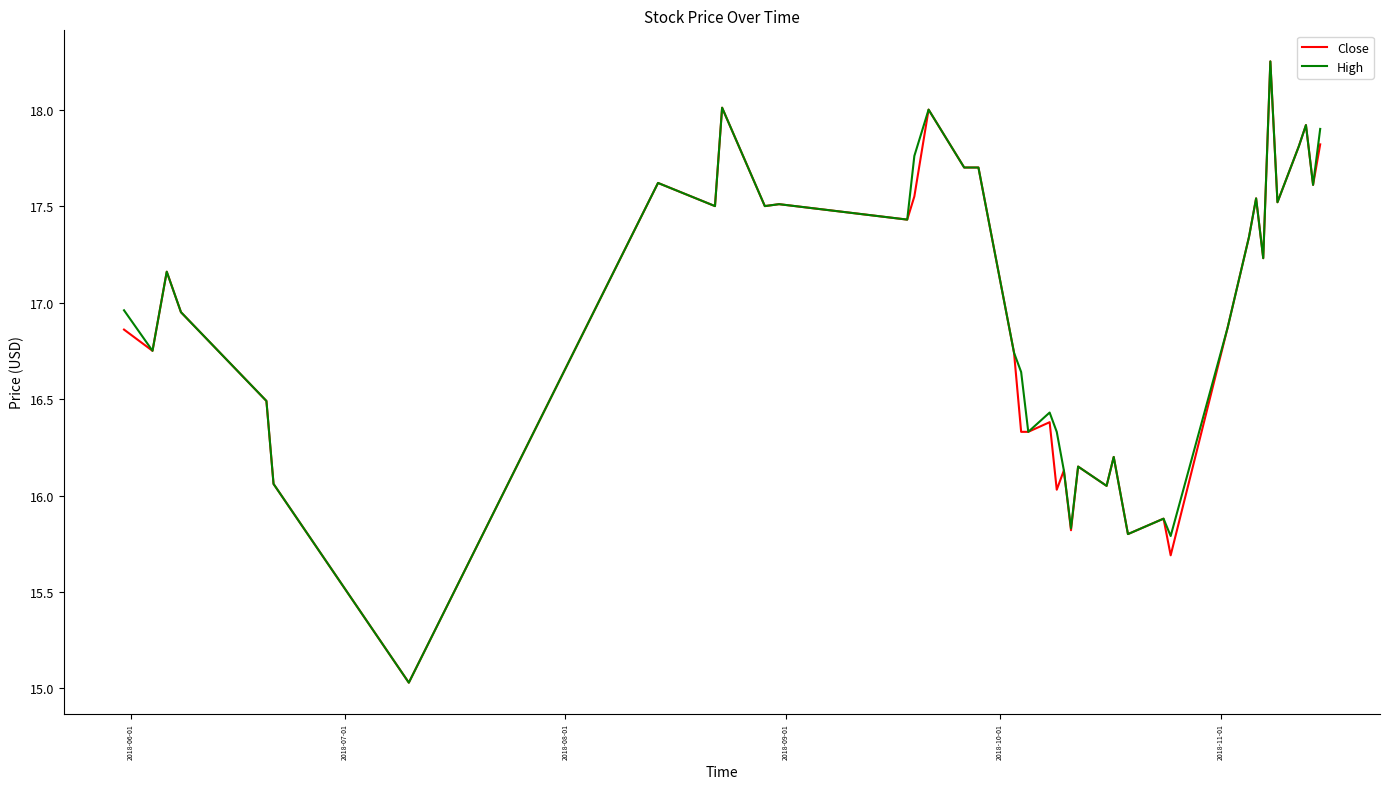

What is the minimum value shown in the chart?

15.0